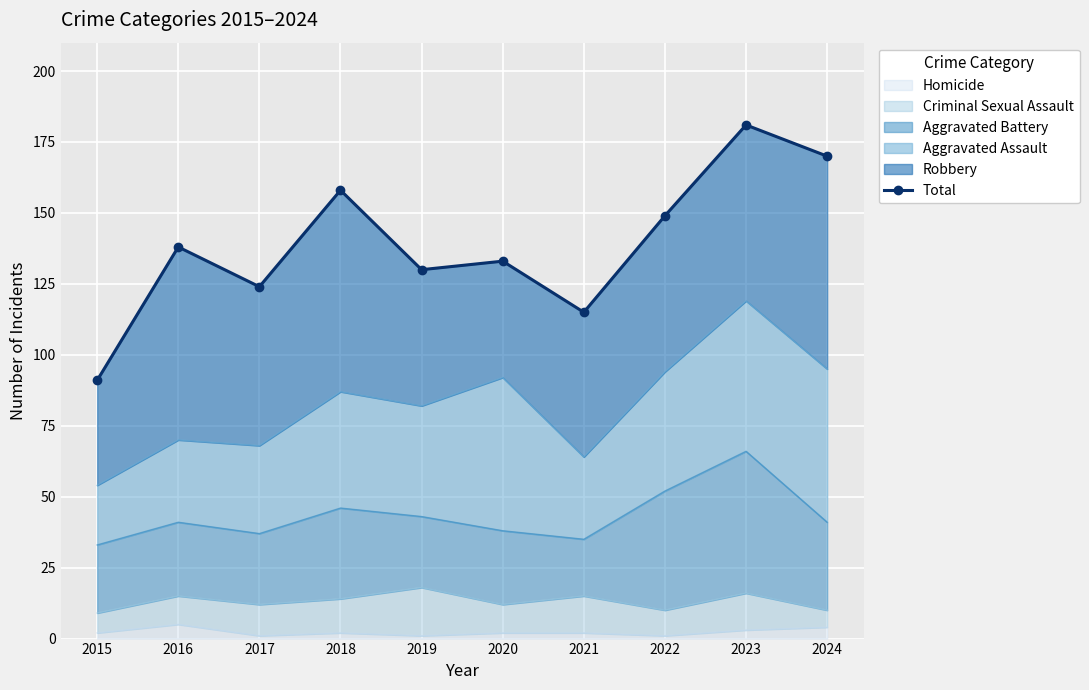

Rank the categories by value from highest to lowest.

2023, 2024, 2018, 2022, 2016, 2020, 2019, 2017, 2021, 2015